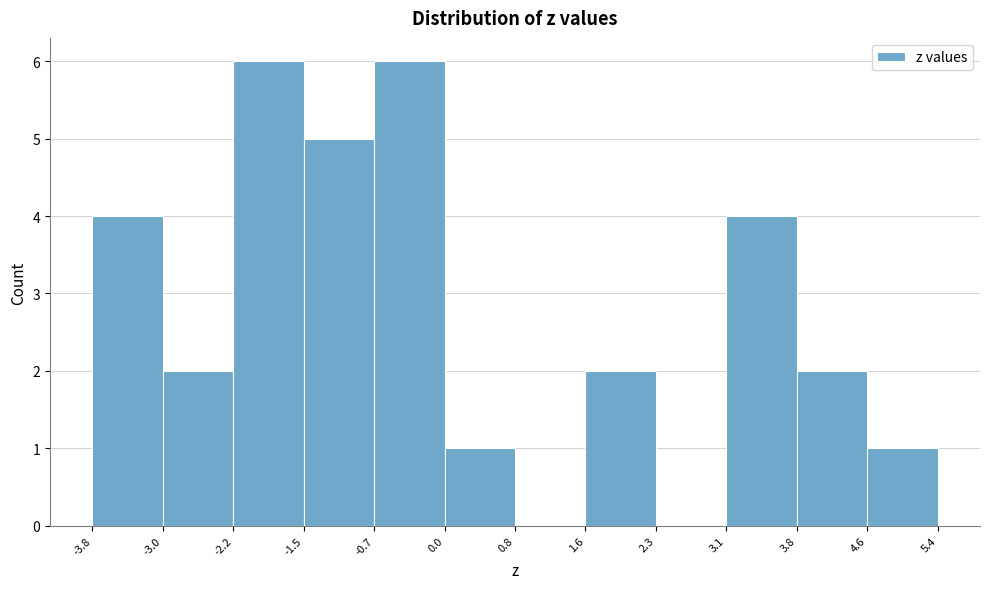

Reading left to right, transcribe this chart: for each bar, give the range it covers on the x-axis and its height. The values are not printed on the chart, so give them approximately, as read against the axis.

-3.8 to -3.0: 4
-3.0 to -2.2: 2
-2.2 to -1.5: 6
-1.5 to -0.7: 5
-0.7 to 0.0: 6
0.0 to 0.8: 1
0.8 to 1.6: 0
1.6 to 2.3: 2
2.3 to 3.1: 0
3.1 to 3.8: 4
3.8 to 4.6: 2
4.6 to 5.4: 1